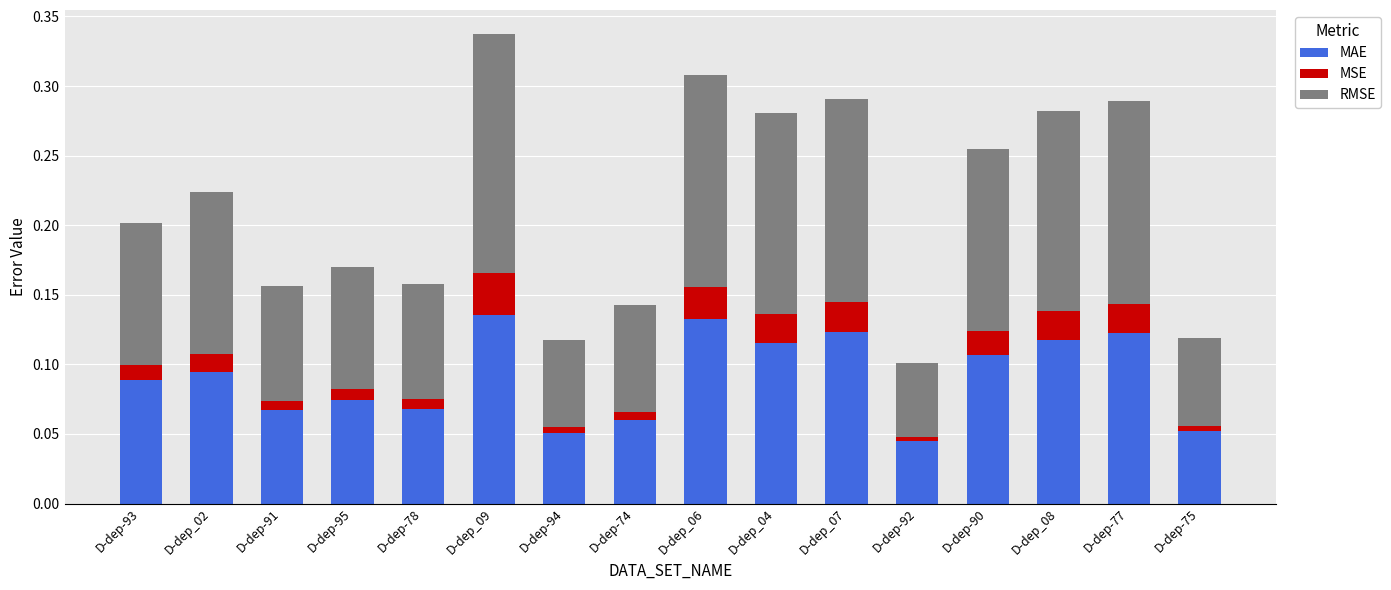

The value of MAE at D-dep-77 is 0.2. True or false?

False